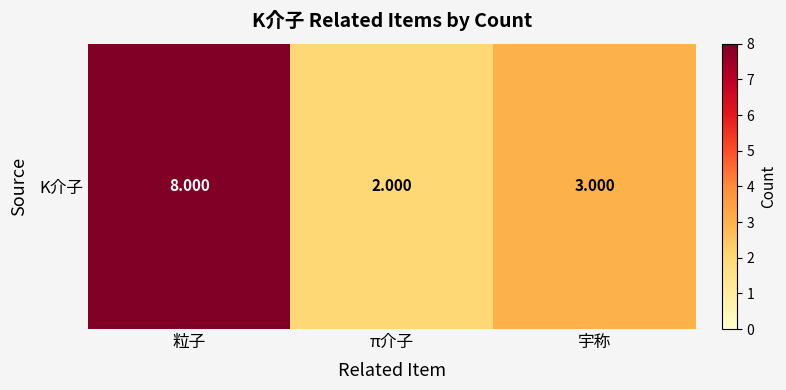

How many values are below 3?

1